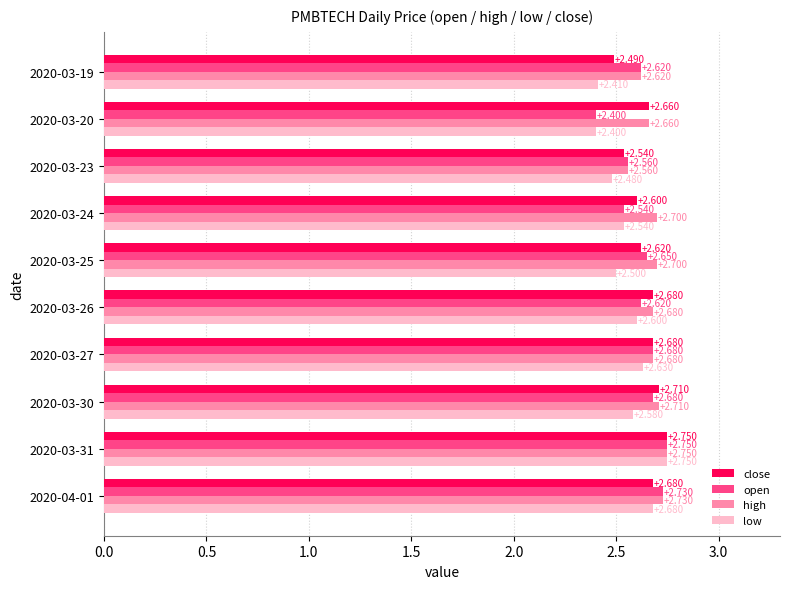

At how many categories does at least one series exceed 2?

10